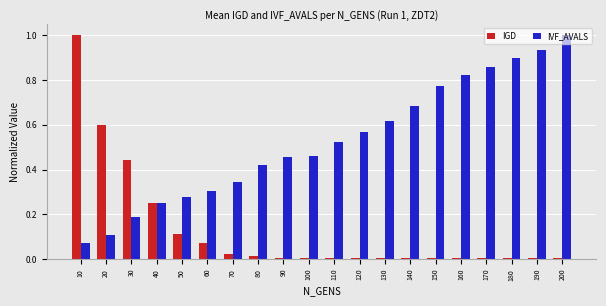

What is the highest value of the IGD series?

1.0